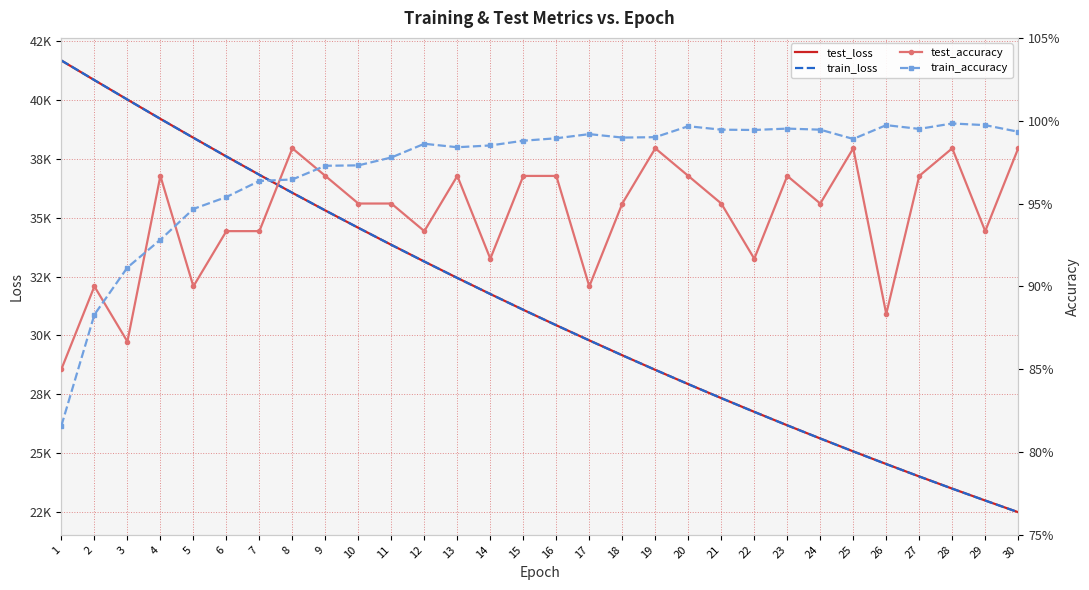

What is the difference between the maximum and minimum values in the train_accuracy series?

0.2